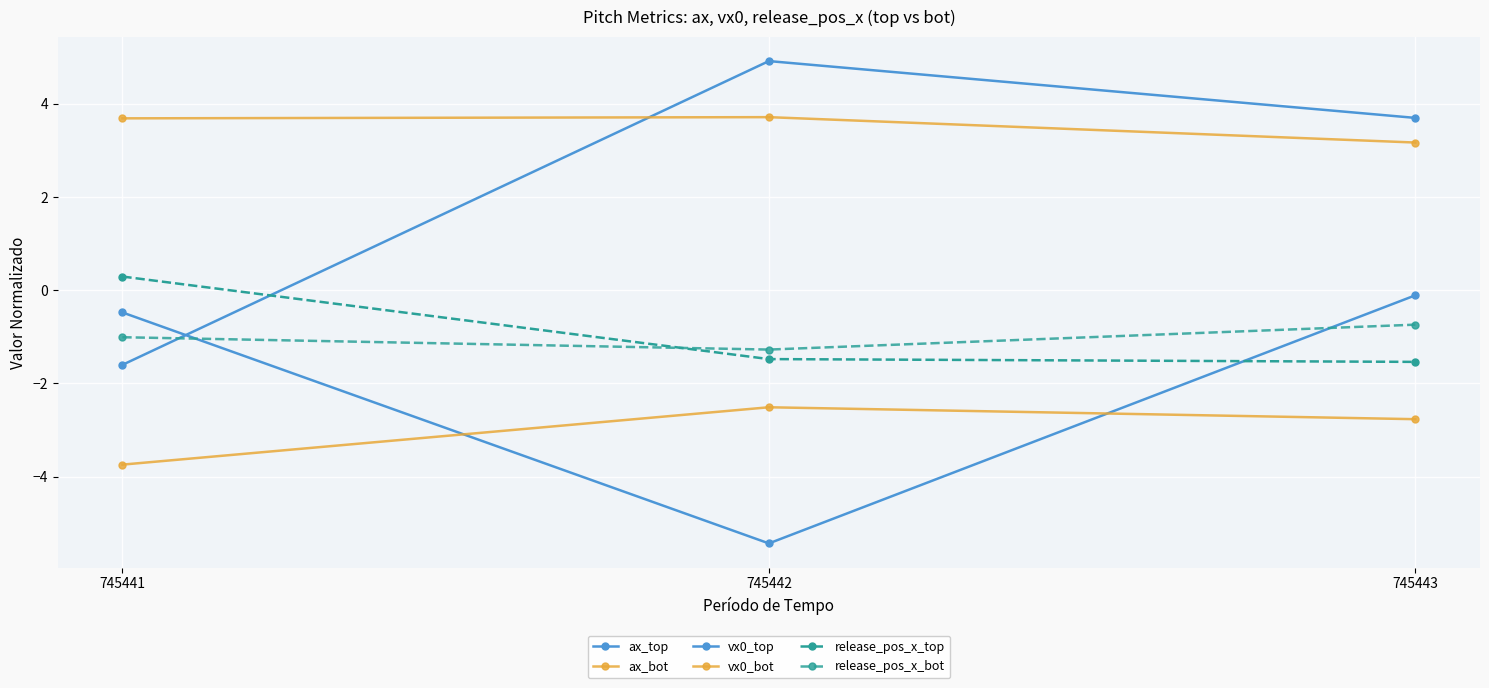

Does the chart have visible grid lines?

Yes